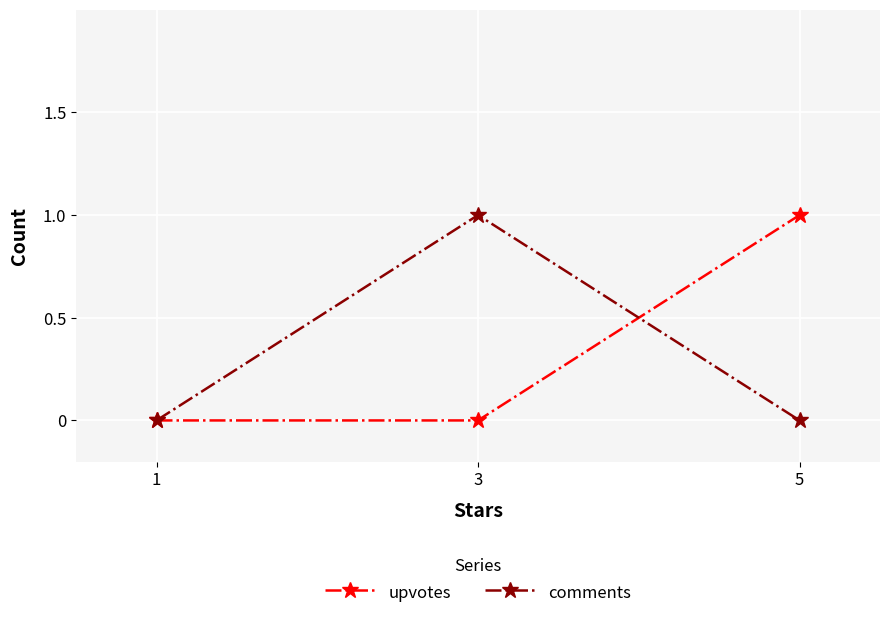

Reading left to right, what are all the values shown in this chart?

upvotes: 1=0	3=0	5=1
comments: 1=0	3=1	5=0